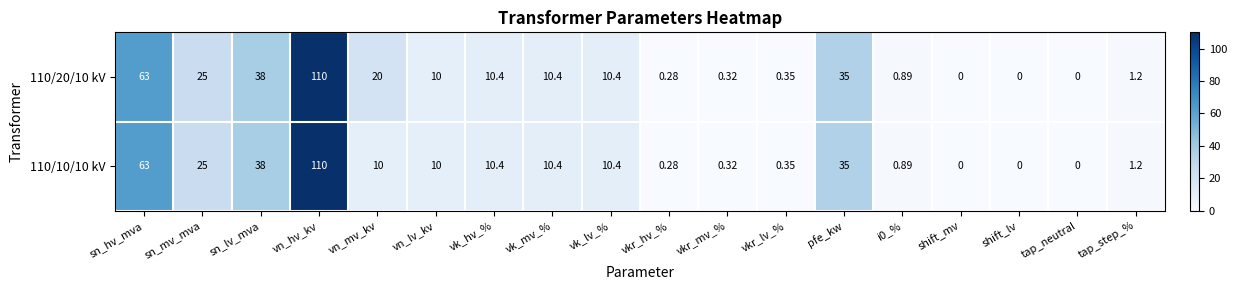

At which label does 110/20/10 kV reach its peak?

vn_hv_kv